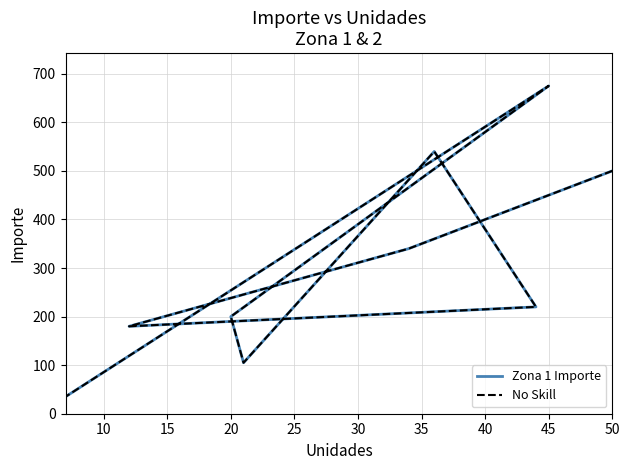

True or false: No Skill and Zona 1 Importe cross at least once.

False